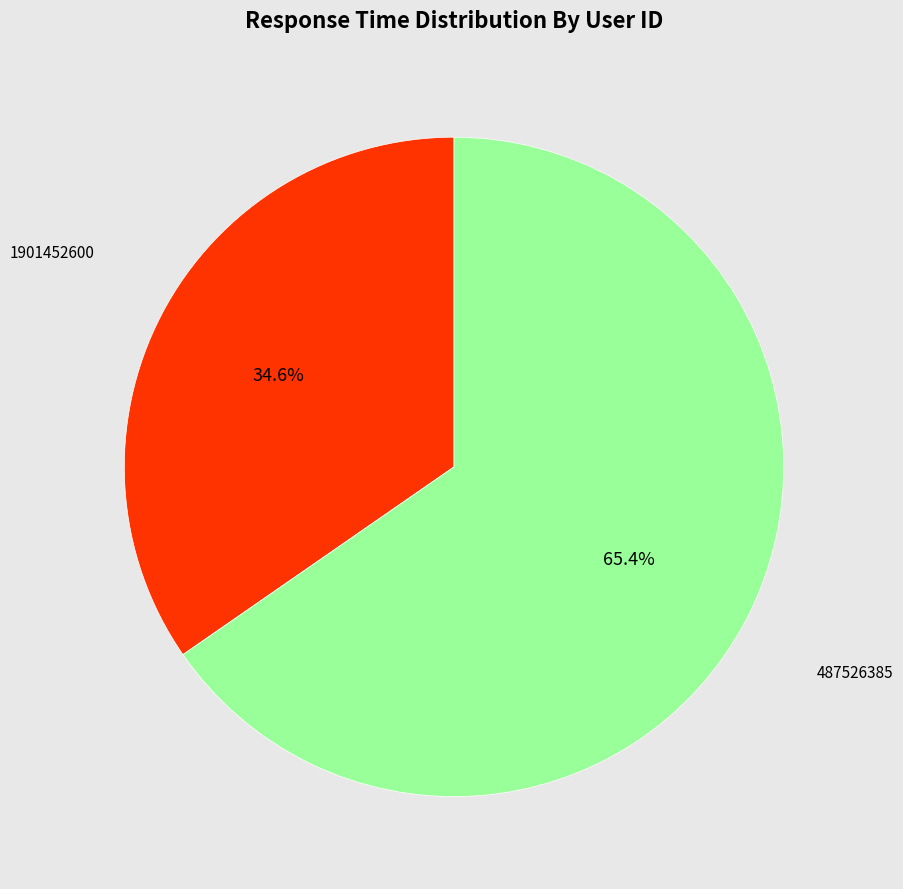

To the nearest percent, what portion does 487526385 represent?

65%